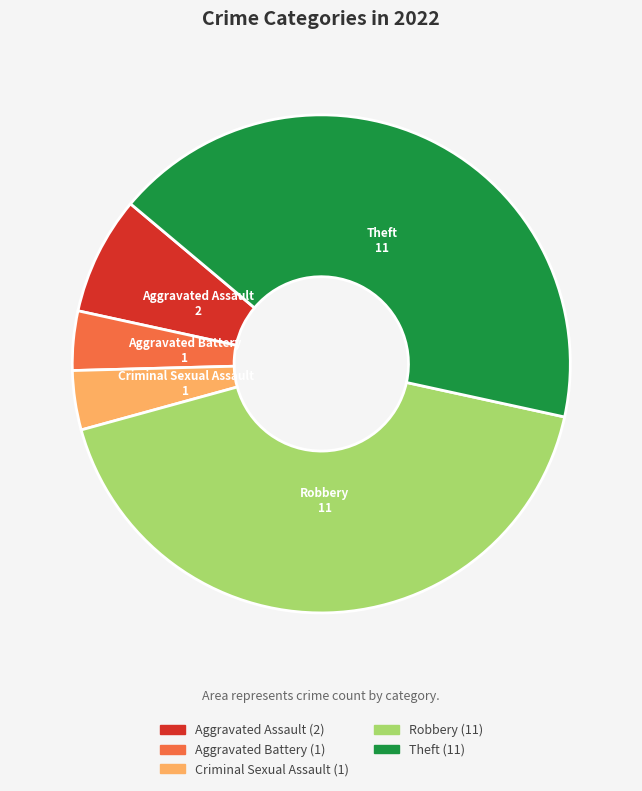

The Aggravated Battery slice represents 4% of the pie. True or false?

True